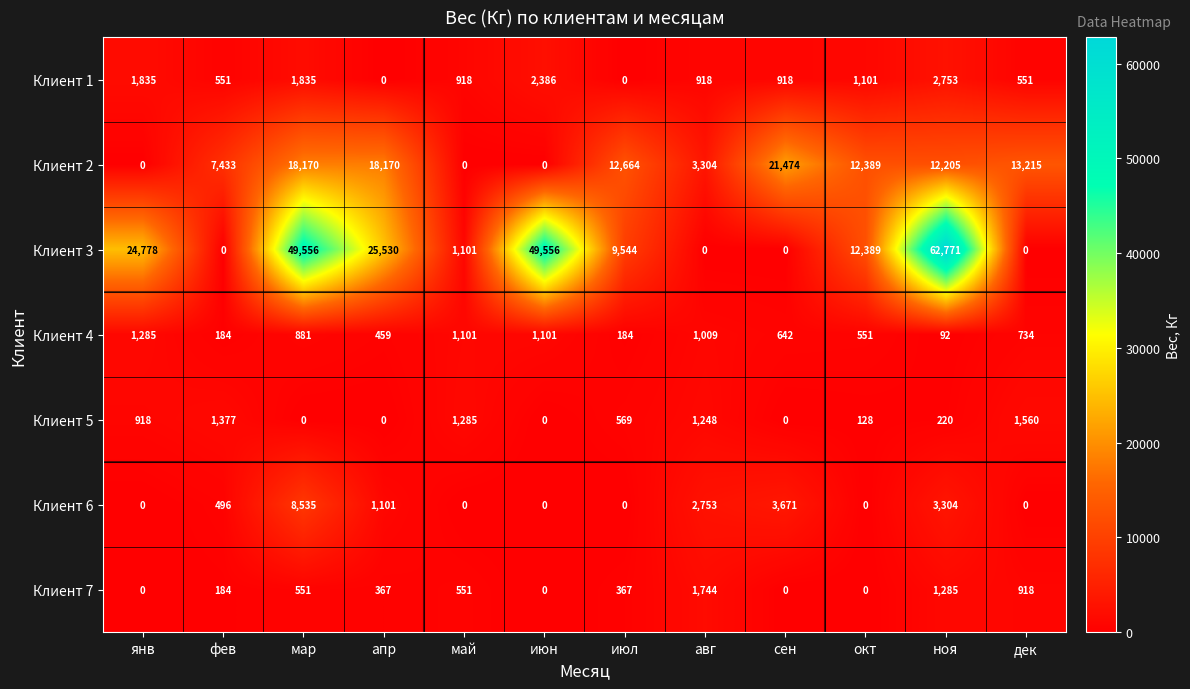

What is the maximum value shown in the chart?

62771